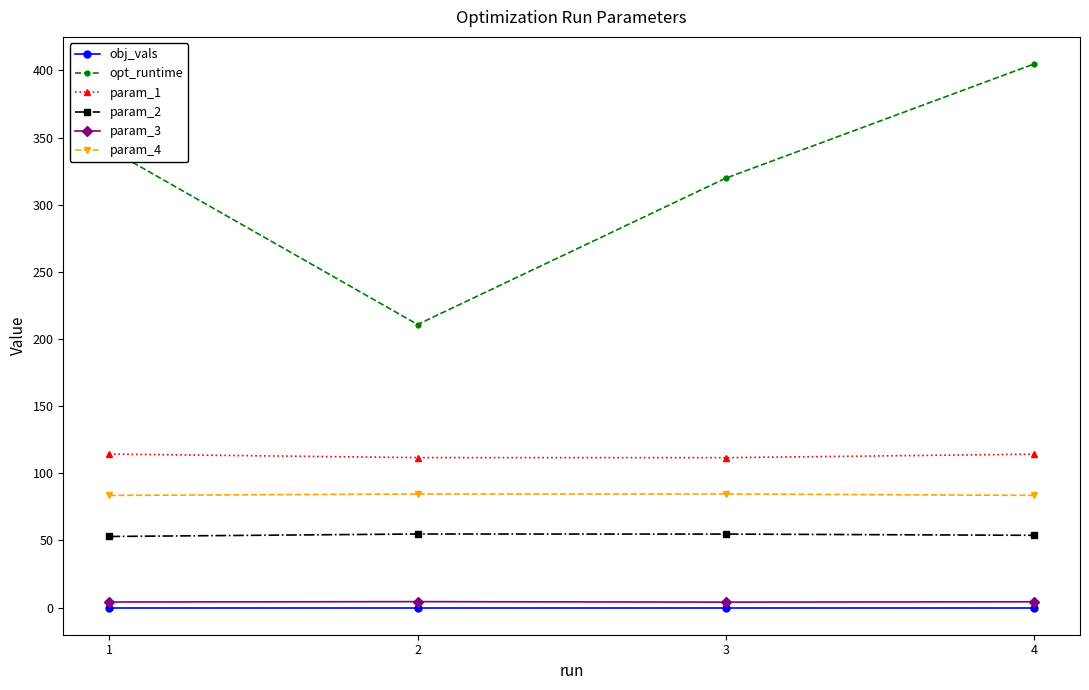

What is the maximum value shown in the chart?

404.7